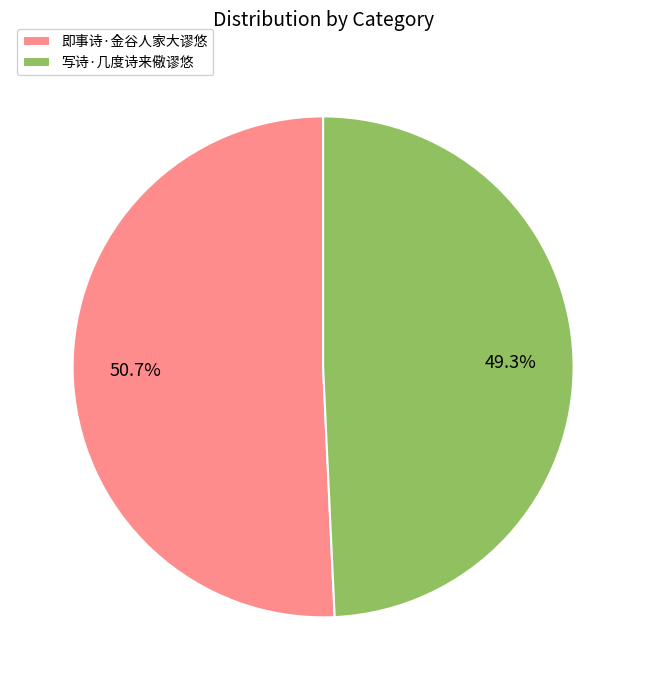

What is the majority slice?

即事诗·金谷人家大谬悠